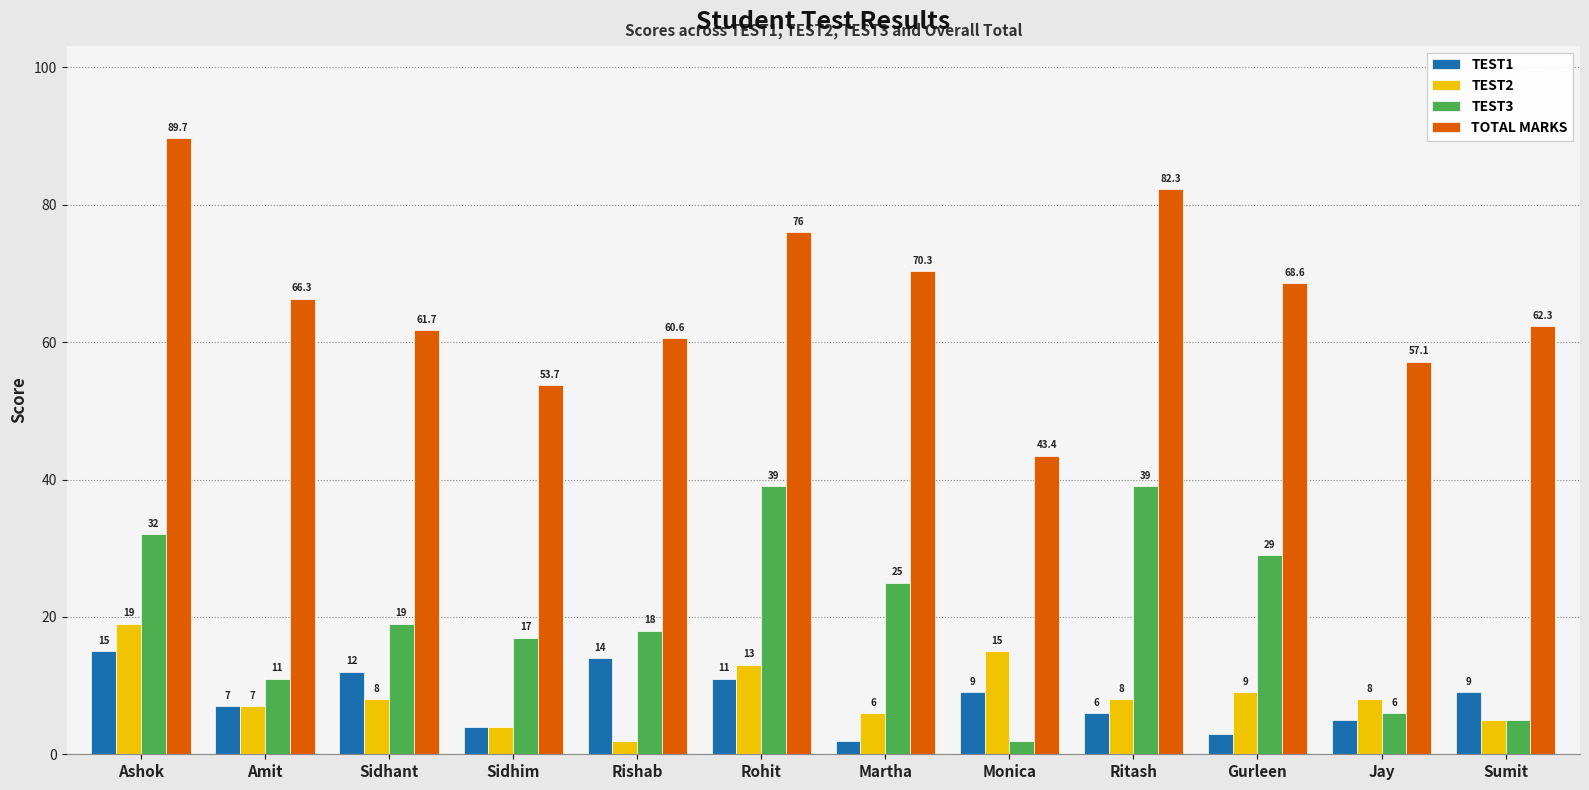

At which category does the chart reach its peak across all series?

Ashok